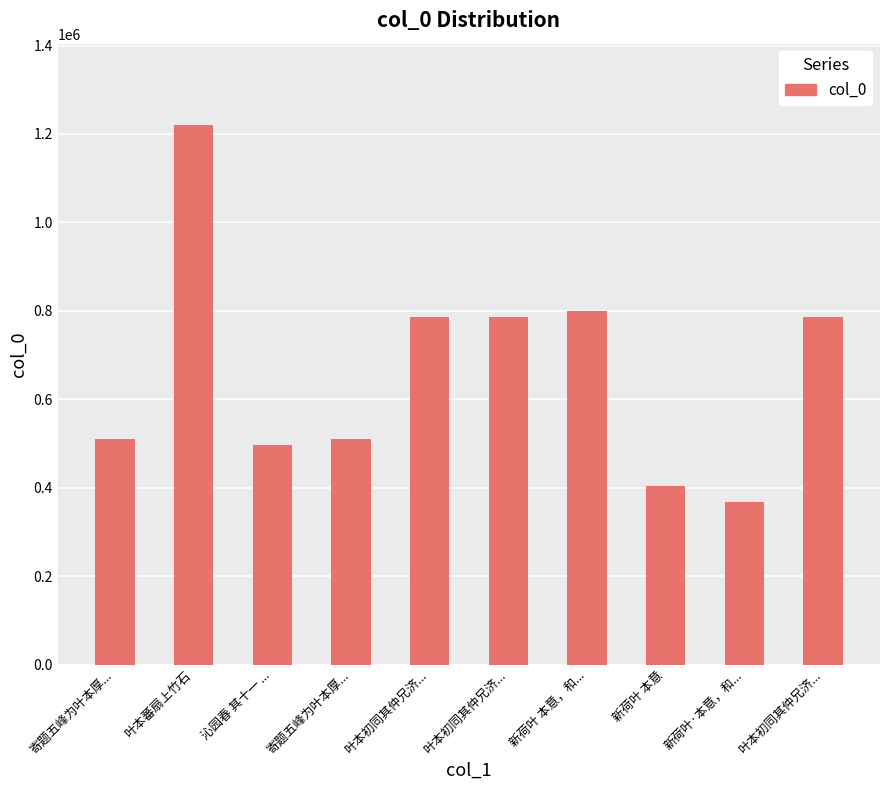

How many bars are there in total?

10